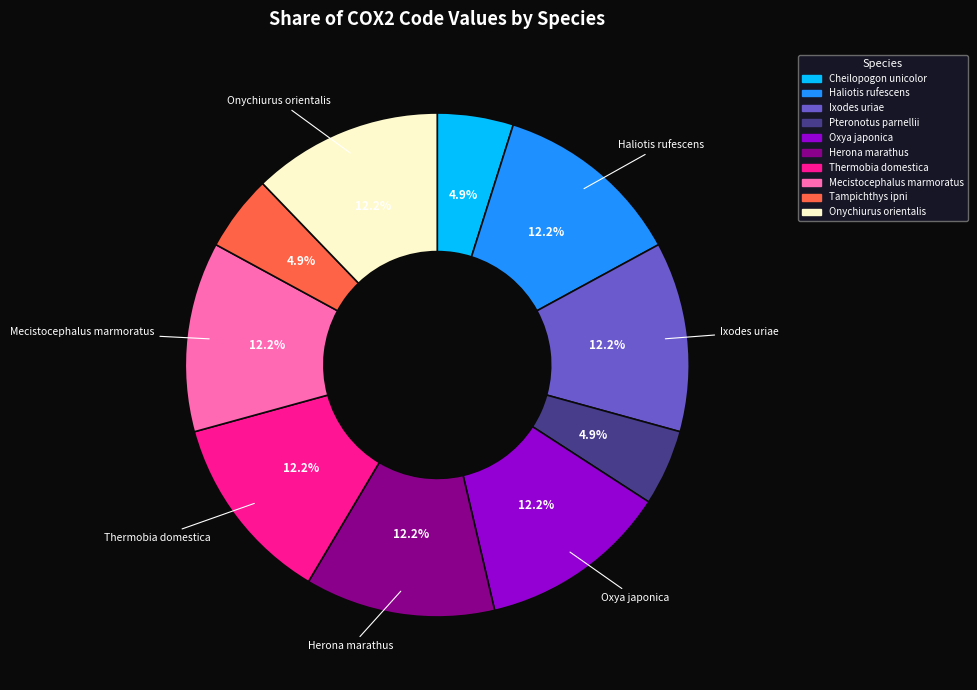

Approximately how many times larger is the value at Haliotis rufescens compared to Mecistocephalus marmoratus?

1.0